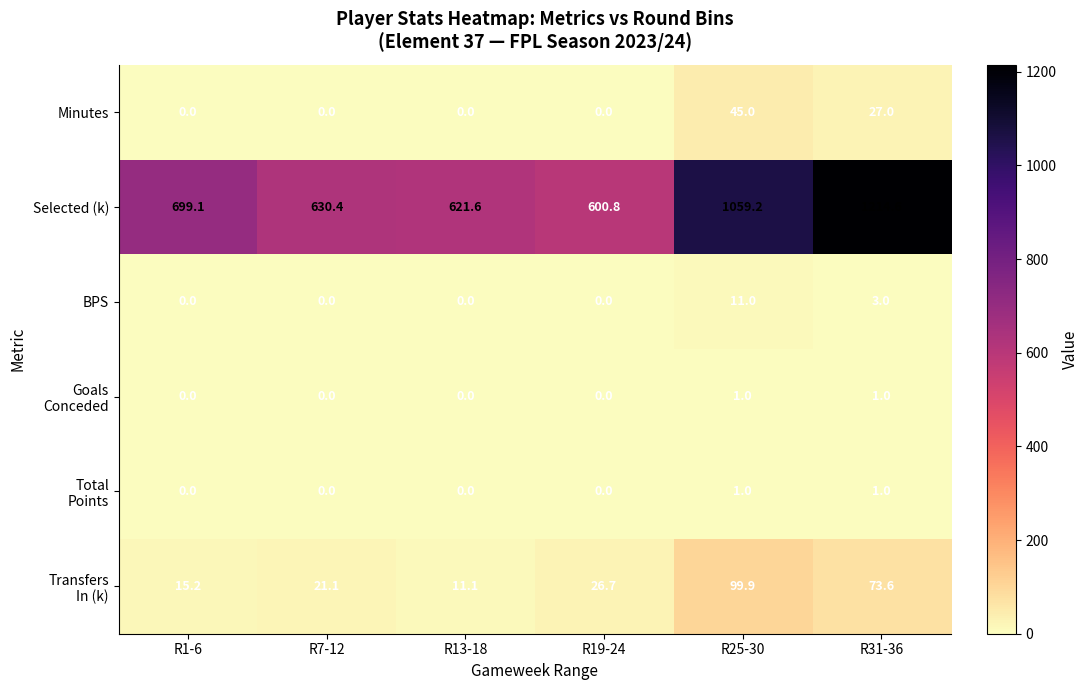

At which category is the sum across all series the highest?

R31-36